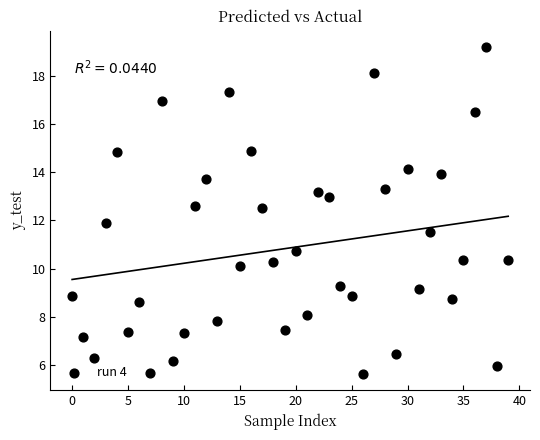

How many points are shown in the scatter plot?

40